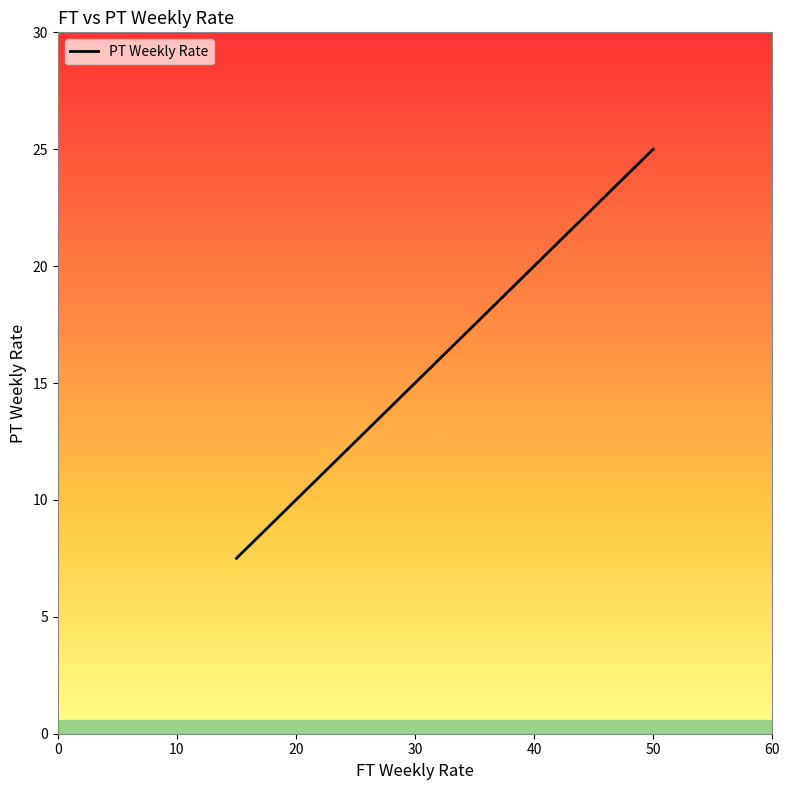

What is the sum of all values?

130.0